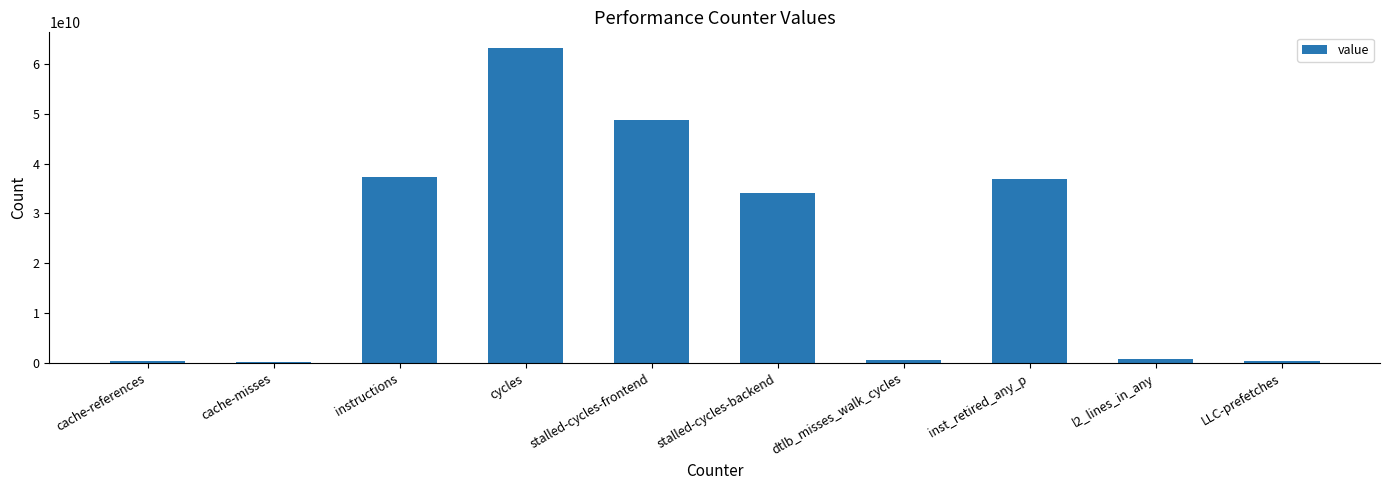

Which category has the highest value across all series?

cycles